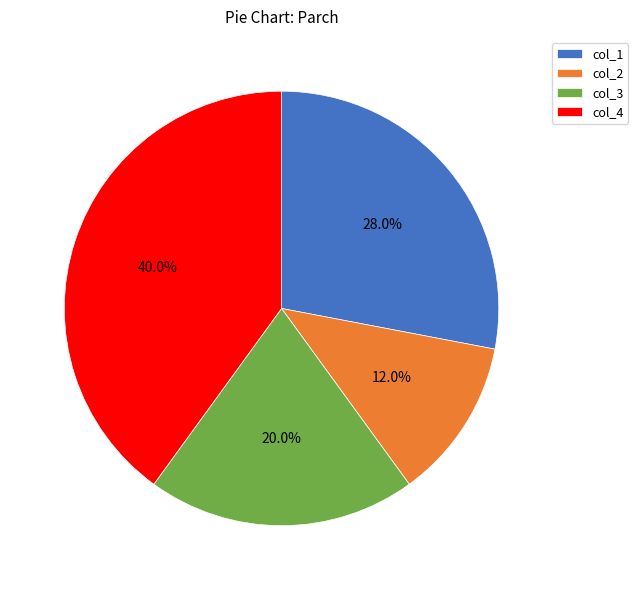

Which category has the smallest portion of the pie?

col_2